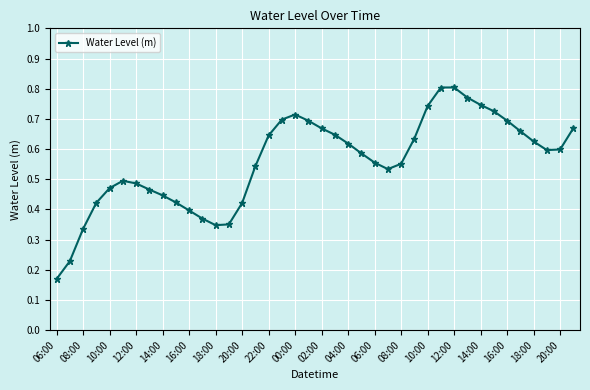

How many values are between 0 and 1?

40